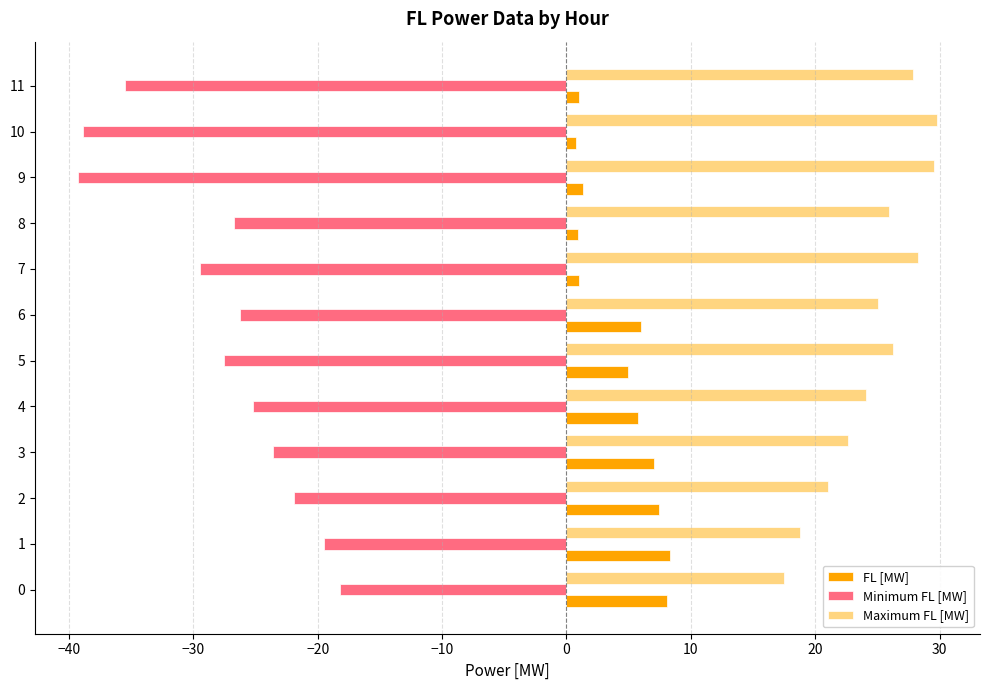

List the series in order of their peak value, highest first.

Maximum FL [MW], FL [MW], Minimum FL [MW]